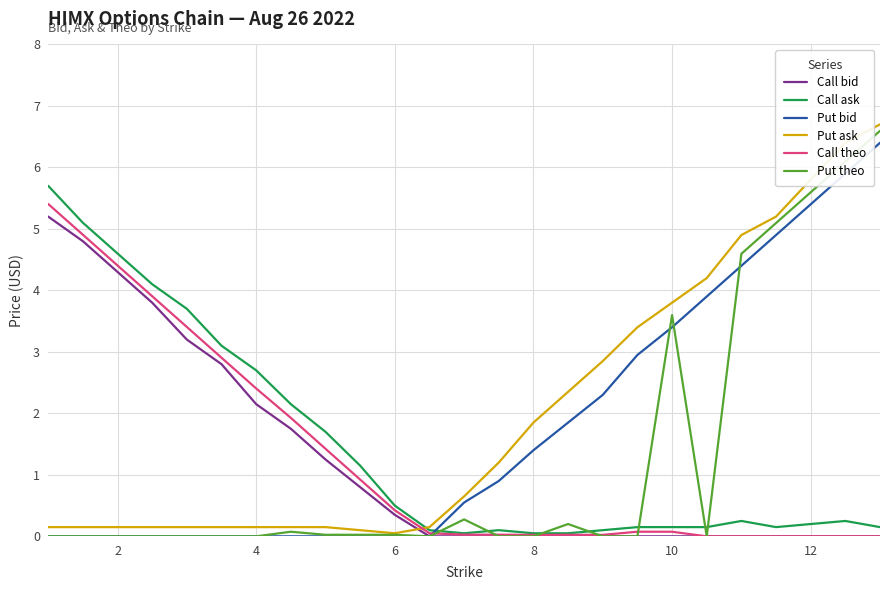

What is the highest value of the Call theo series?

5.4